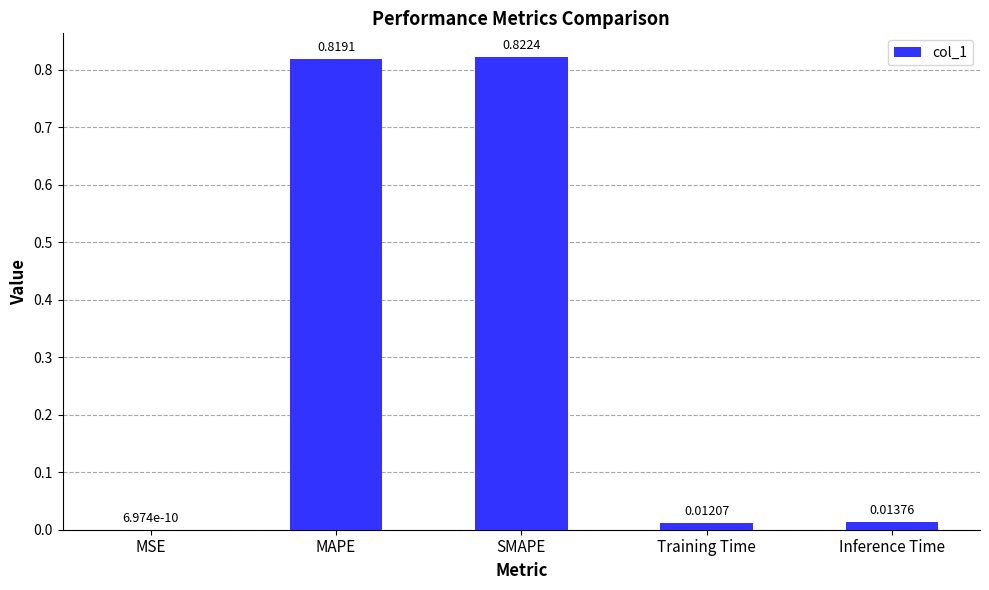

At which label is the value closest to 0?

MSE